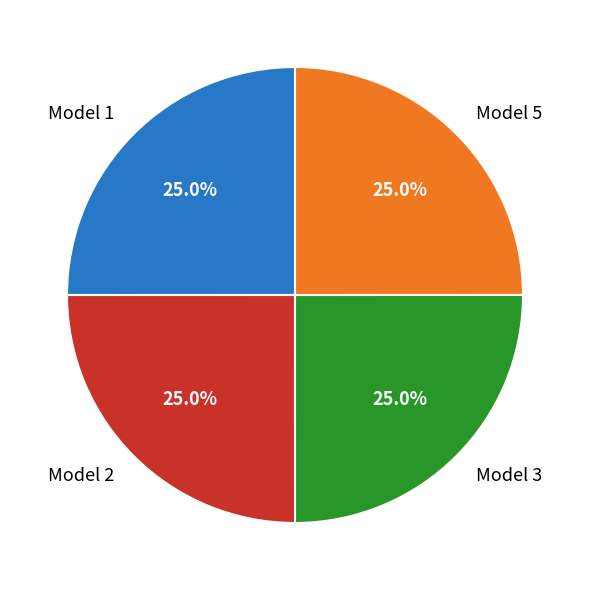

Is there any slice that represents more than half of the pie?

No